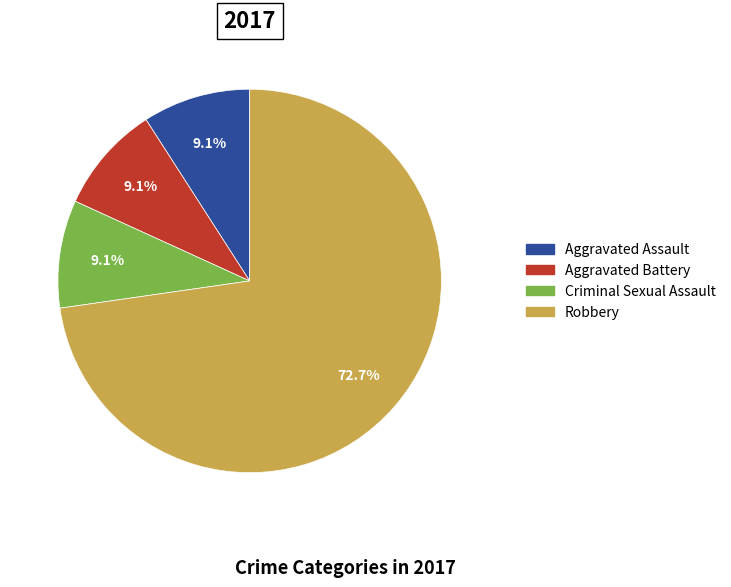

What percentage is NOT represented by Aggravated Battery?

90.9%